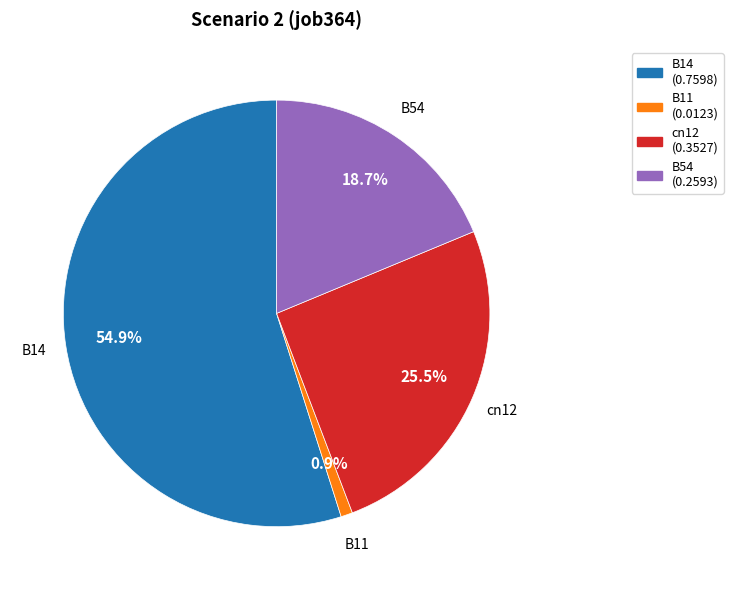

To the nearest percent, what is the difference between the largest and smallest slice percentages?

54%